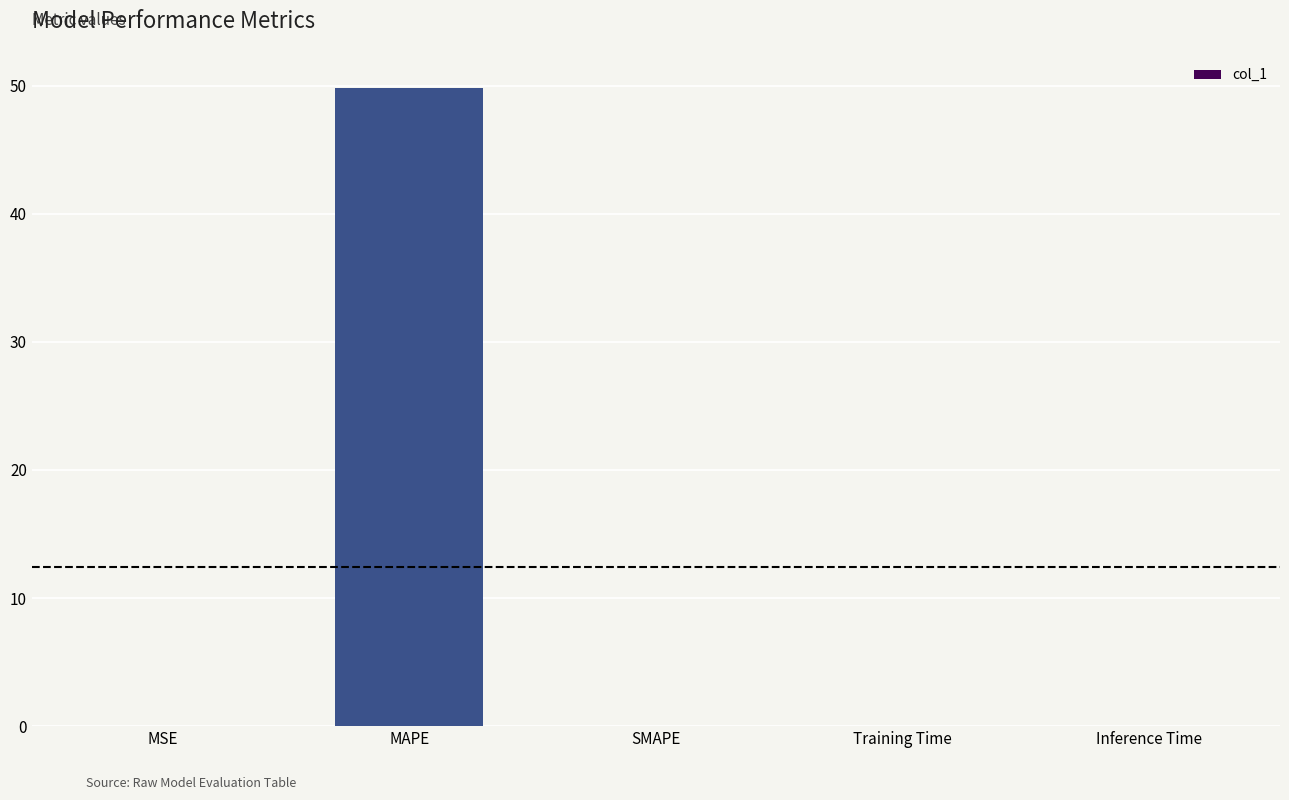

What is the approximate value at MAPE?

49.8